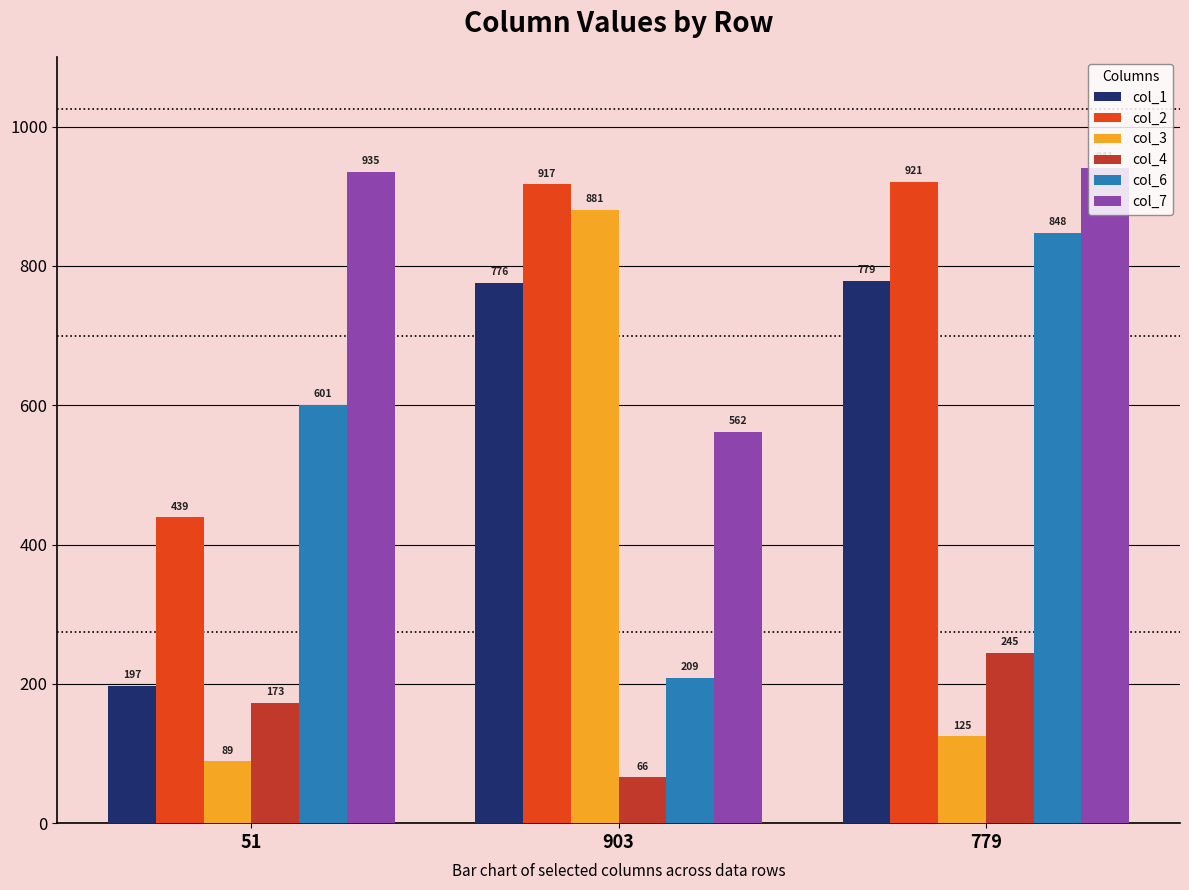

What is the total value across all series at 51?

2434